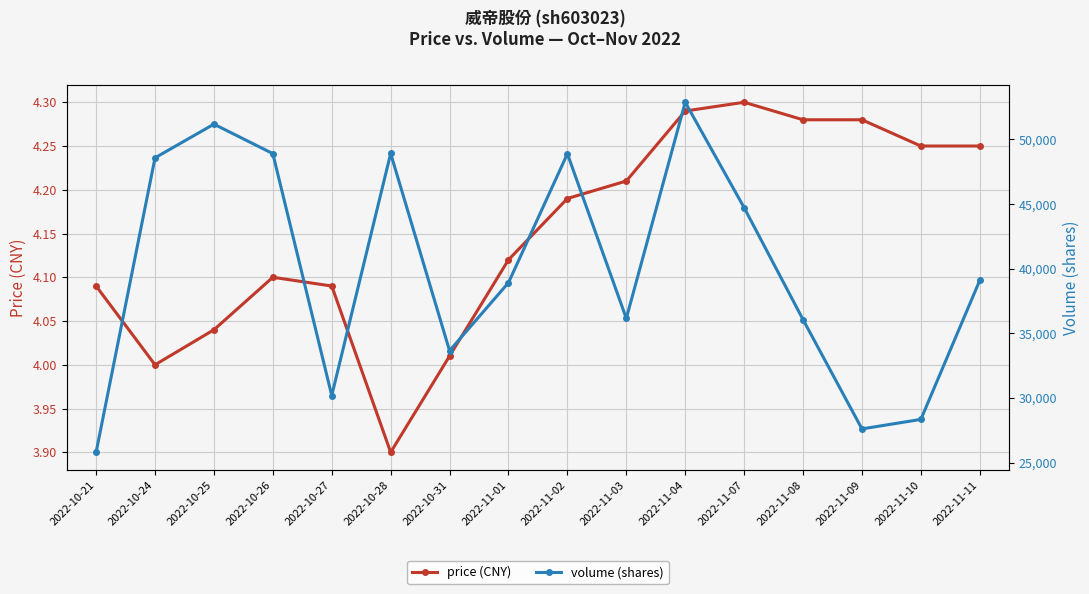

What position from the left is 2022-10-24?

2